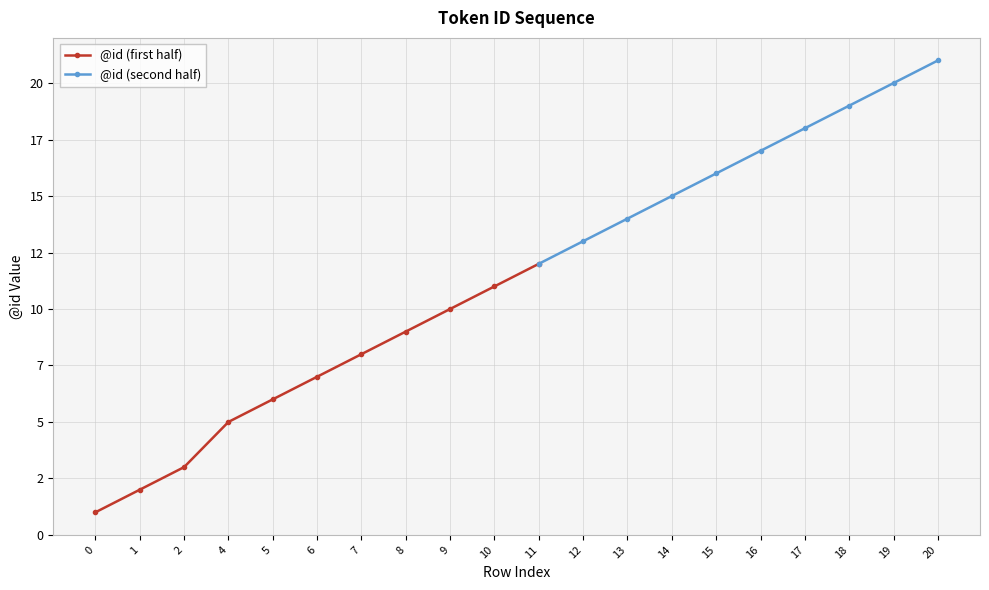

True or false: there are more than 1 points higher than both neighbors.

False